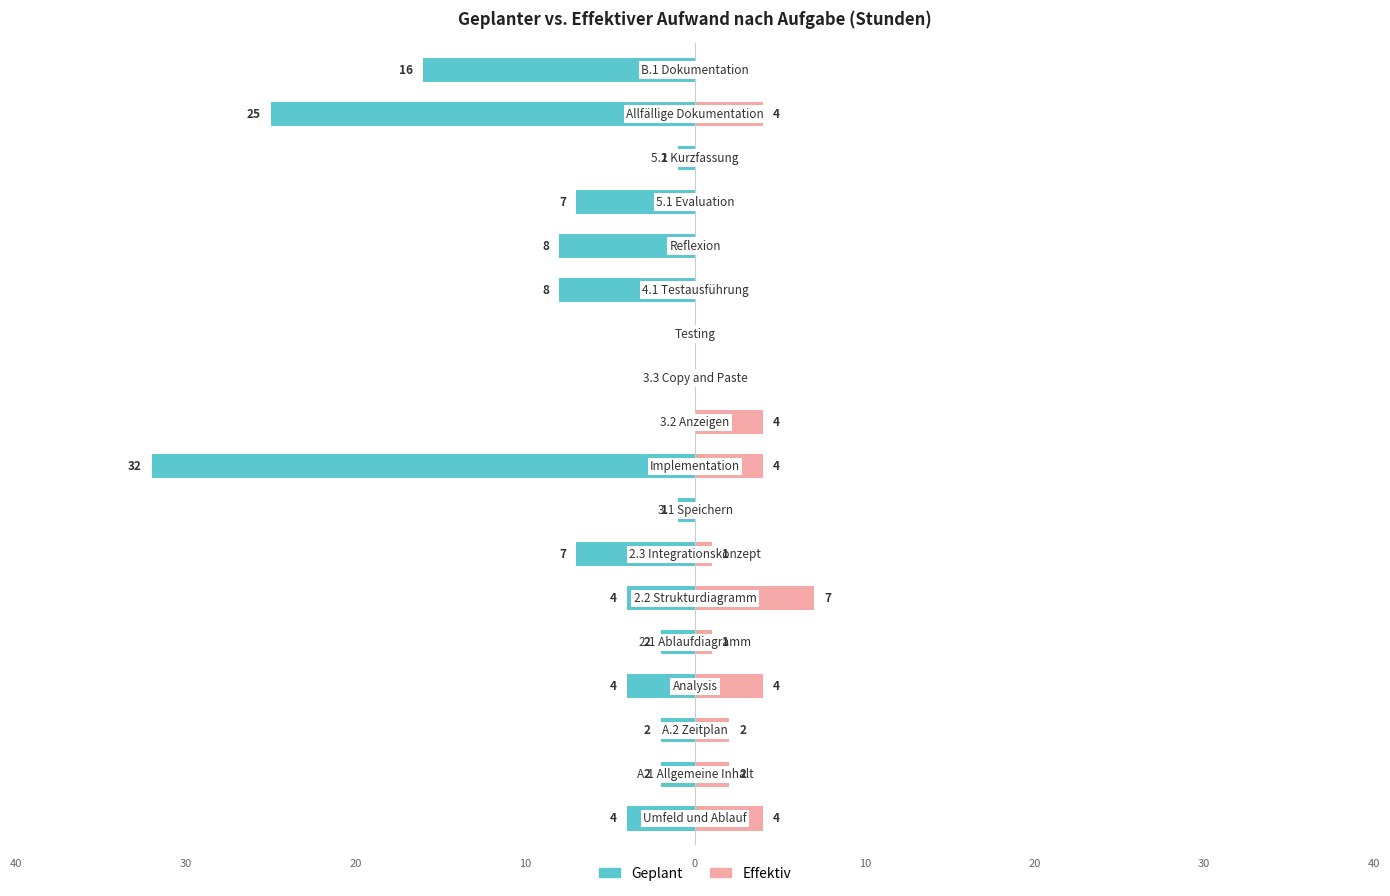

How many bars are there in total?

36